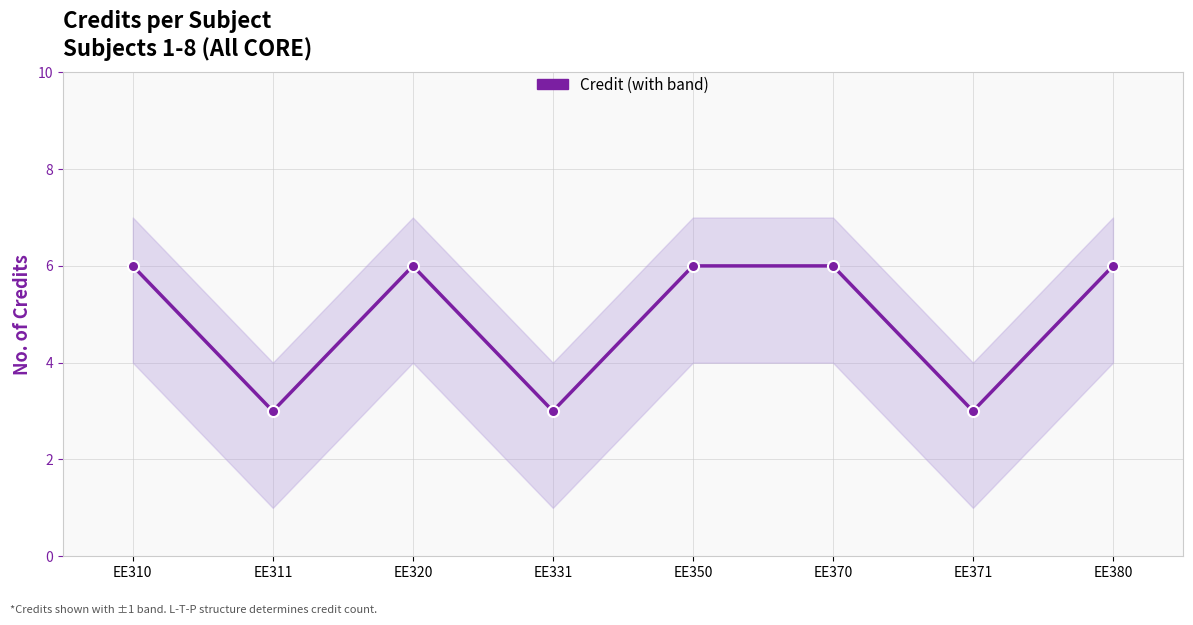

The chart shows a value of 6 at EE320. True or false?

True